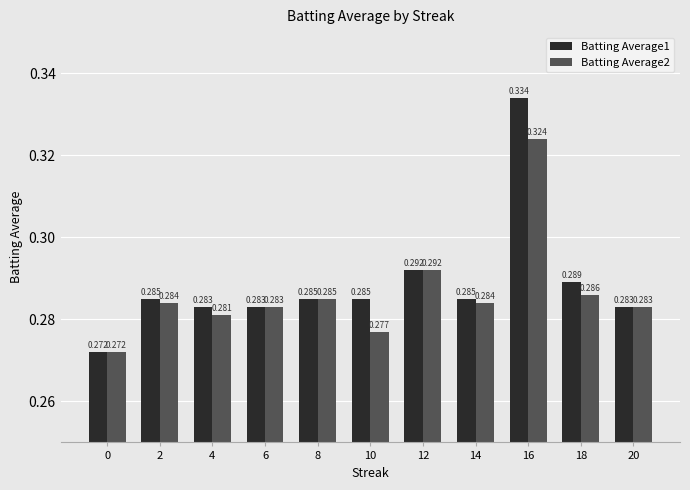

True or false: Batting Average2 has a value of 0.3 at 4.

True